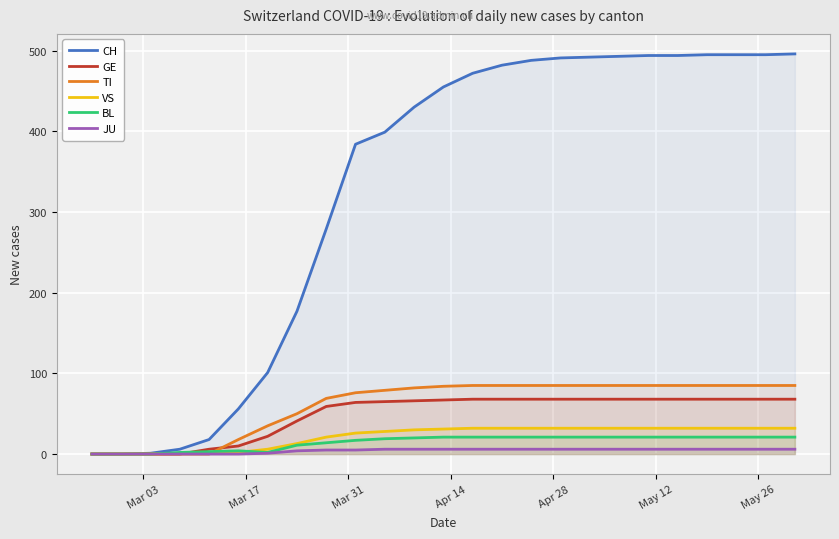

Which series has the largest range (max minus min)?

CH